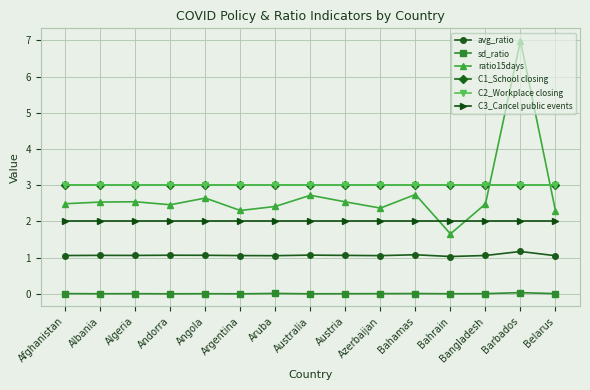

Reading left to right, list all the values displayed in this chart.

avg_ratio: 1.1	1.1	1.1	1.1	1.1	1.1	1.1	1.1	1.1	1.1	1.1	1.0	1.1	1.2	1.1
sd_ratio: 0.0	0.0	0.0	0.0	0.0	0.0	0.0	0.0	0.0	0.0	0.0	0.0	0.0	0.0	0.0
ratio15days: 2.5	2.5	2.5	2.5	2.6	2.3	2.4	2.7	2.5	2.4	2.7	1.7	2.5	7.0	2.3
C1_School closing: 3.0	3.0	3.0	3.0	3.0	3.0	3.0	3.0	3.0	3.0	3.0	3.0	3.0	3.0	3.0
C2_Workplace closing: 3.0	3.0	3.0	3.0	3.0	3.0	3.0	3.0	3.0	3.0	3.0	3.0	3.0	3.0	3.0
C3_Cancel public events: 2.0	2.0	2.0	2.0	2.0	2.0	2.0	2.0	2.0	2.0	2.0	2.0	2.0	2.0	2.0